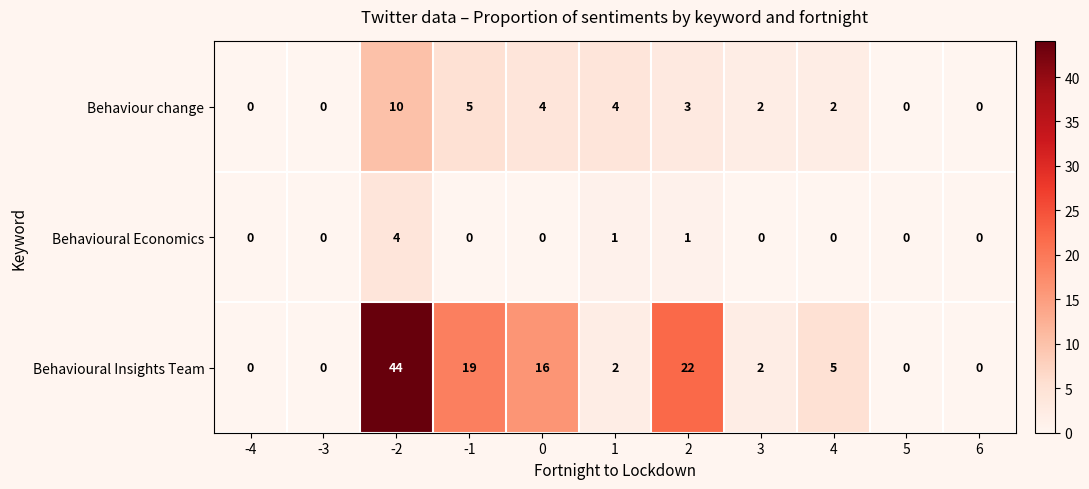

Rank the series by their maximum value, from highest to lowest.

Behavioural Insights Team, Behaviour change, Behavioural Economics